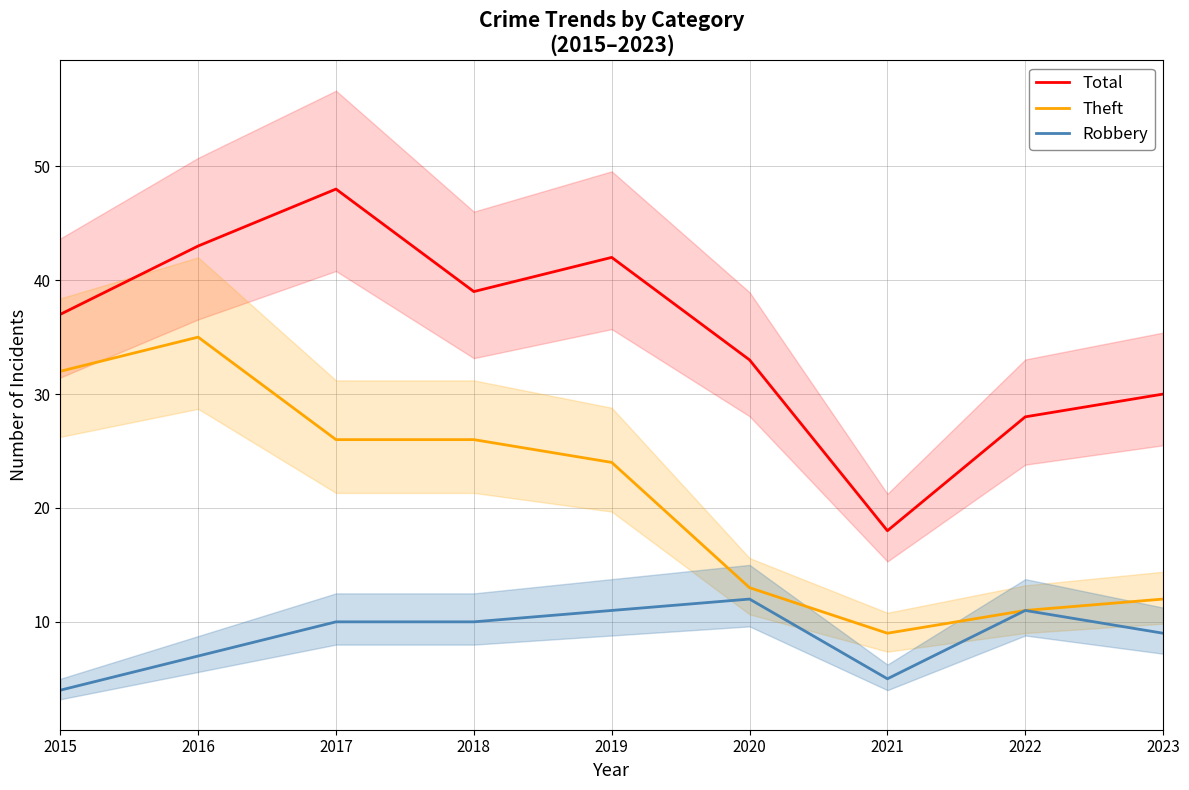

In Robbery, how many points are higher than both neighbors (excluding endpoints)?

2